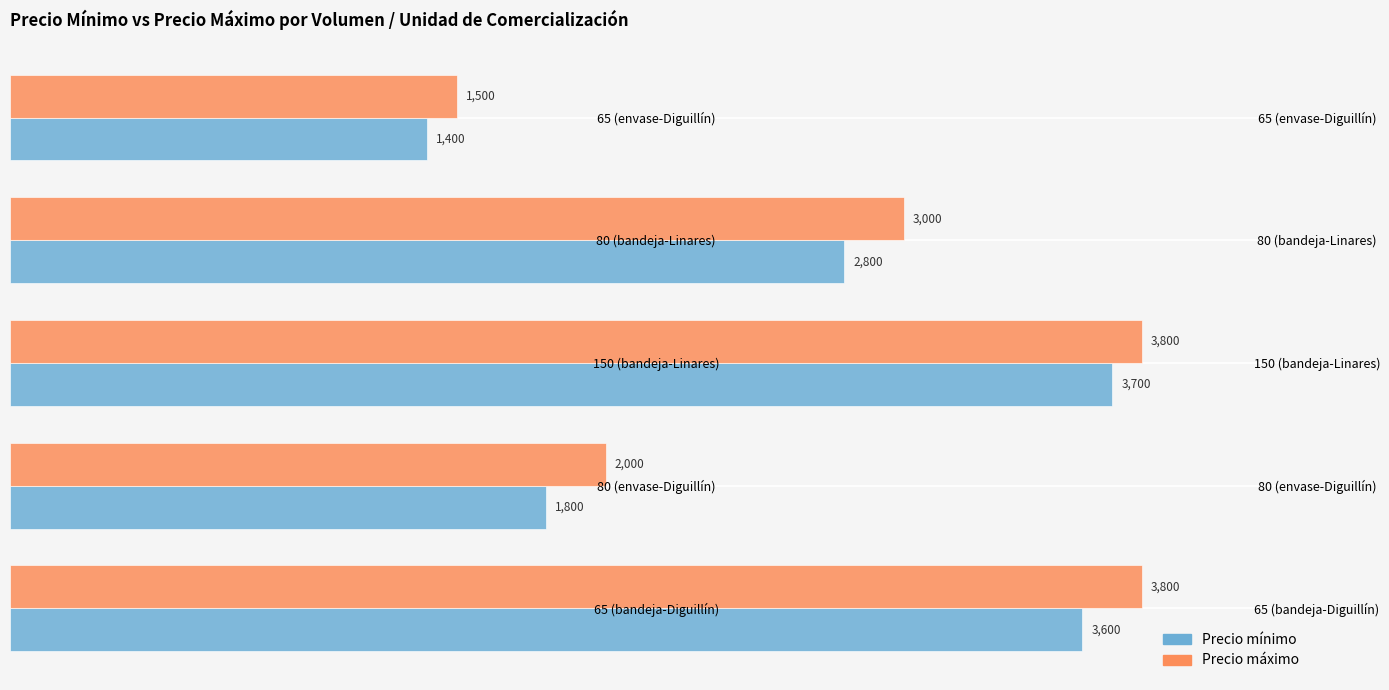

Does the chart contain any negative values?

No